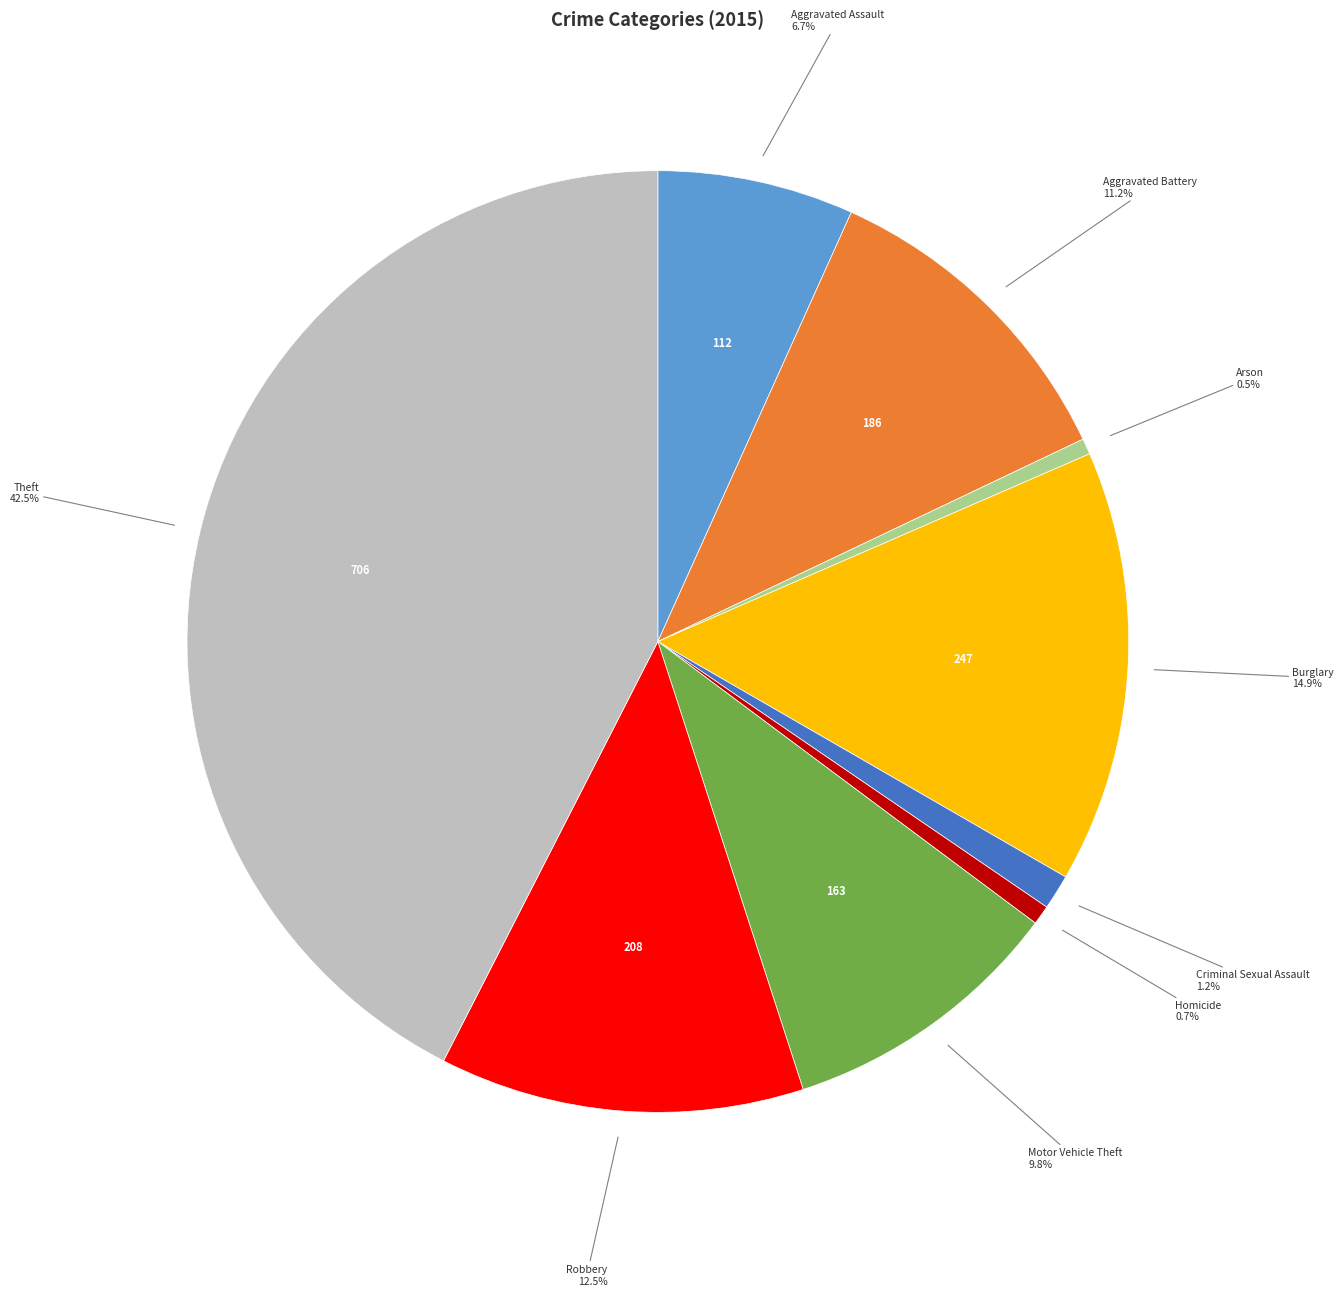

Count the number of slices in the pie.

9